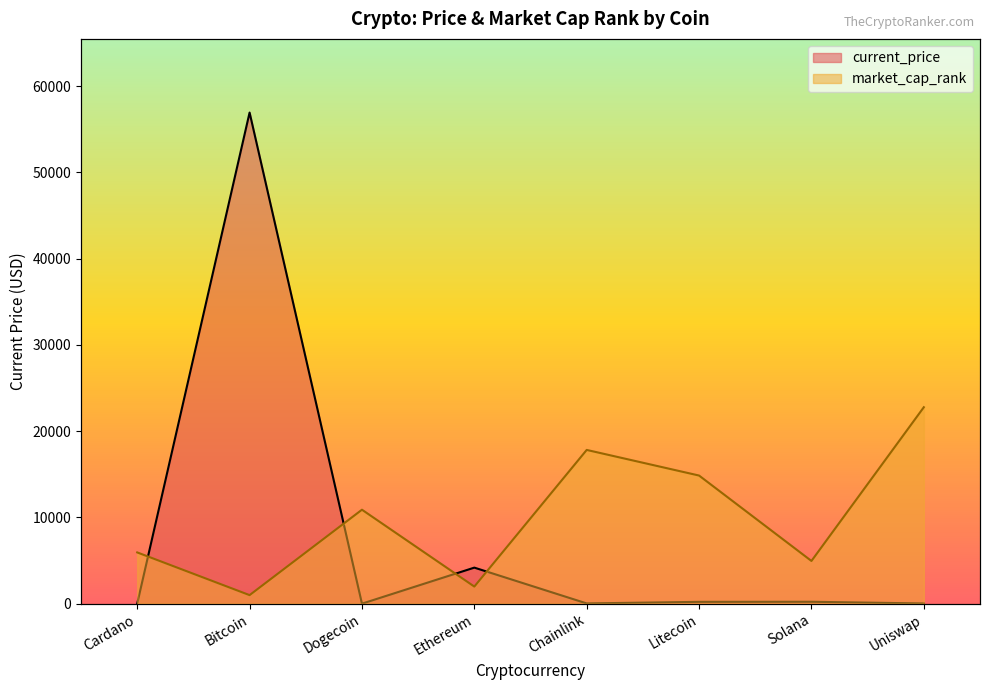

What is the minimum value for current_price?

0.2